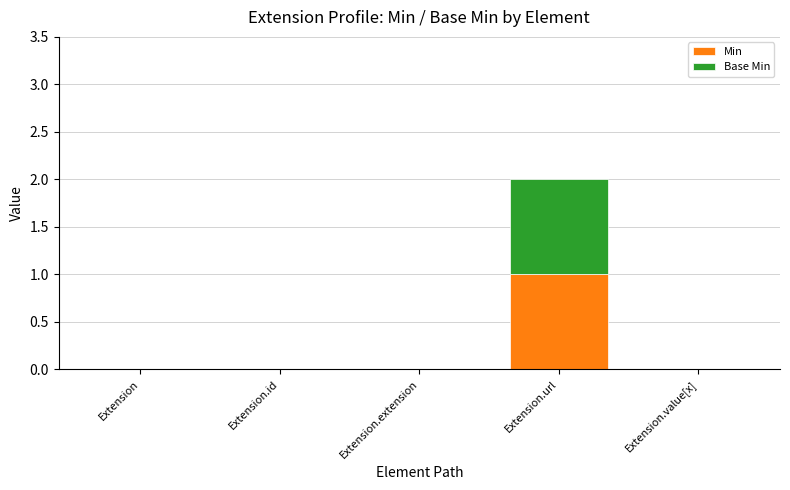

Which category has the highest value in the Min series?

Extension.url